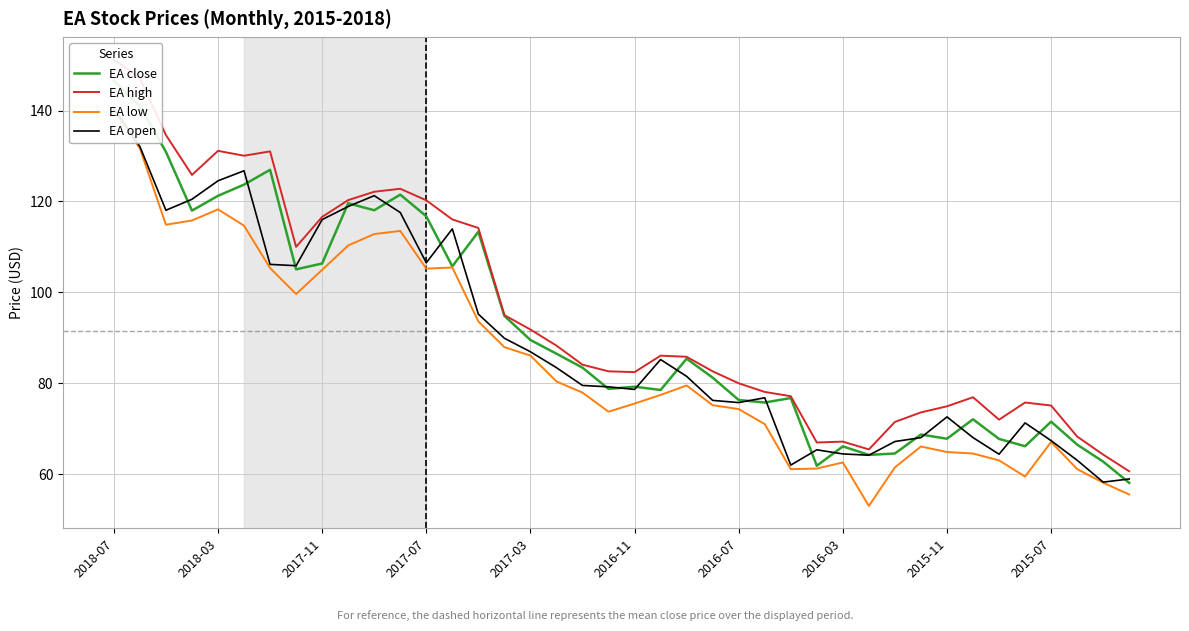

True or false: EA high and EA open intersect in this chart.

False